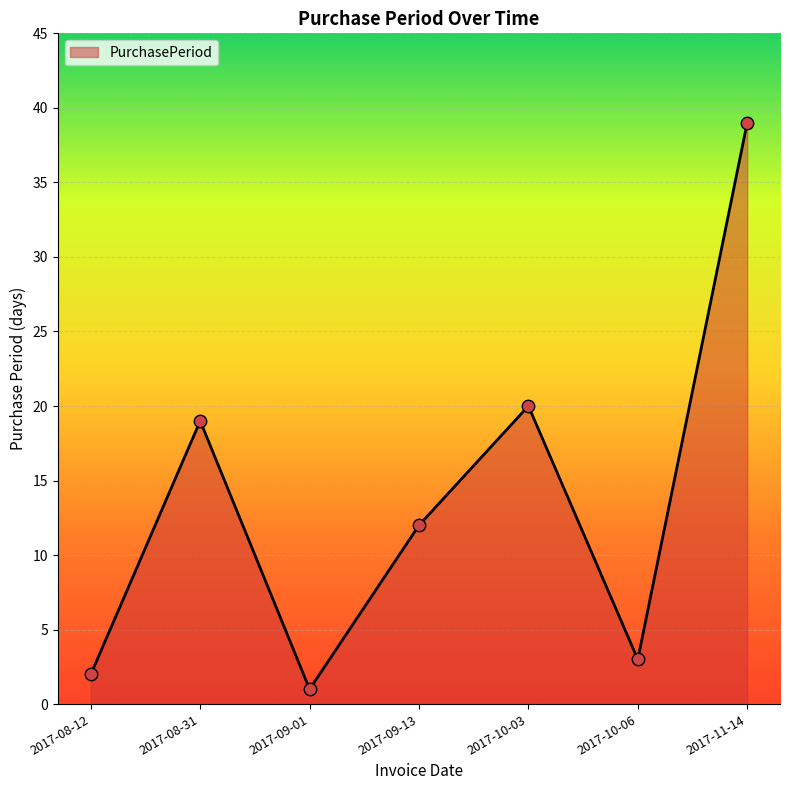

Which has a higher value, 2017-08-31 or 2017-10-06?

2017-08-31